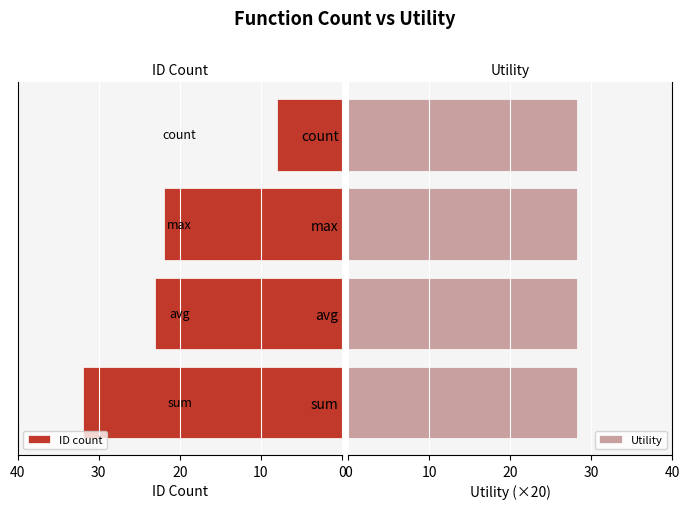

How many series are shown in this chart?

2